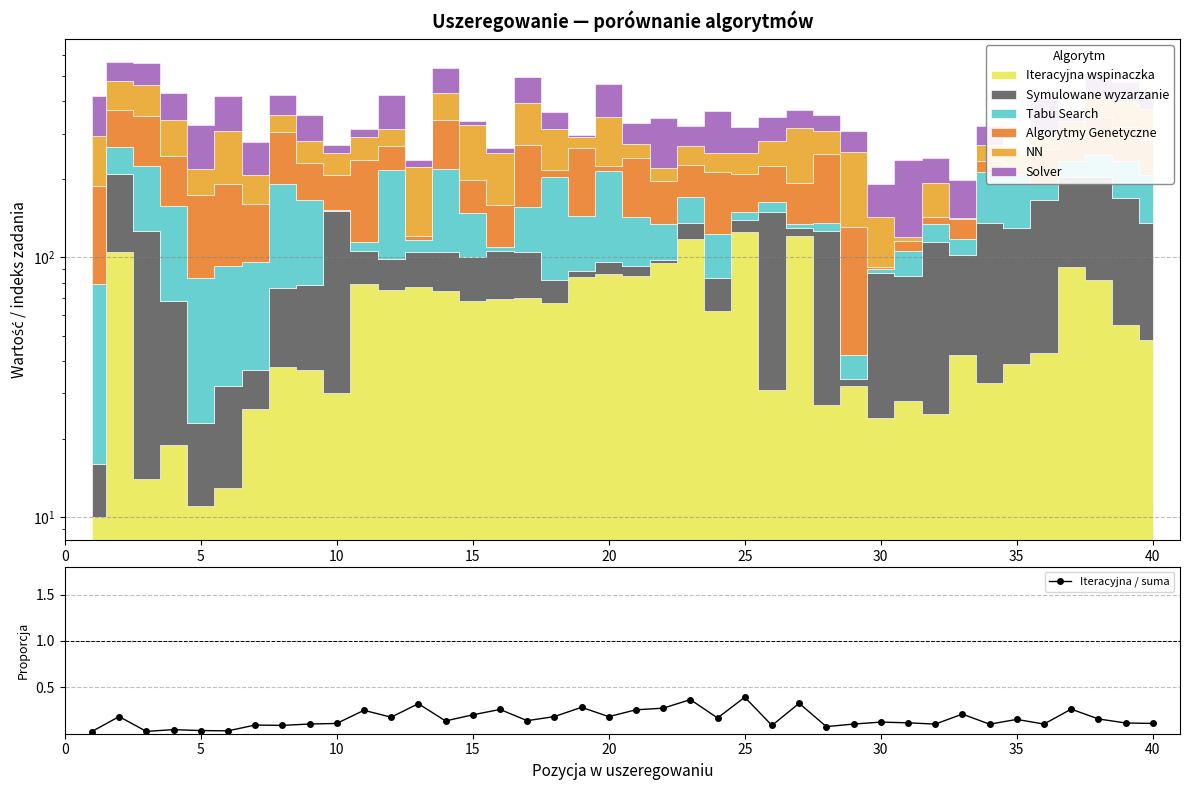

True or false: Iteracyjna / suma has more than 2 interior local peaks.

True